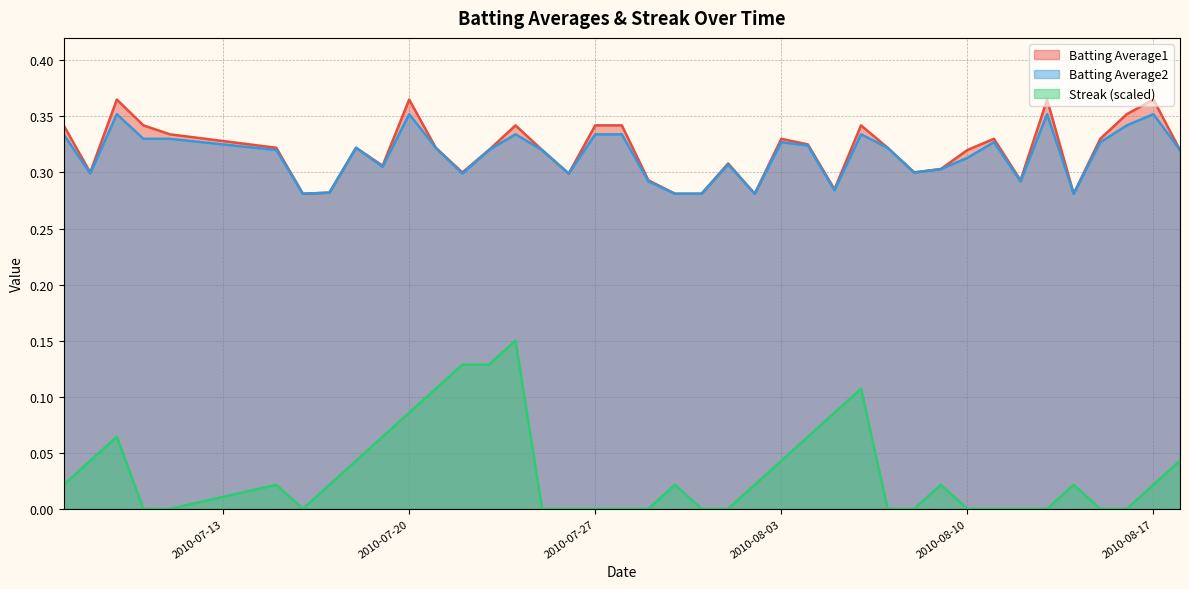

What is the minimum value for Batting Average1?

0.3